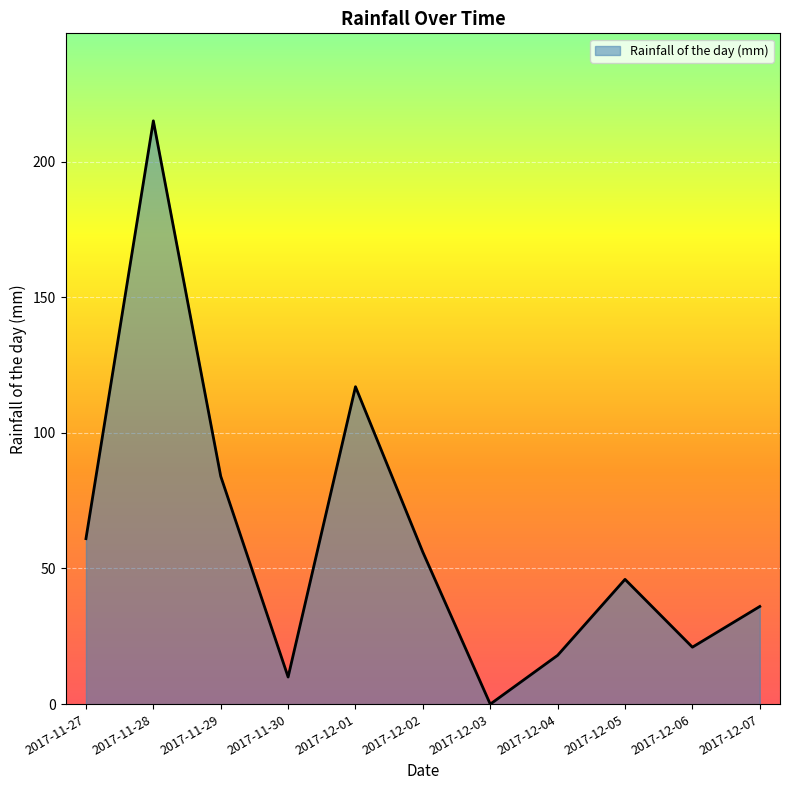

How many lines are shown in the chart?

1